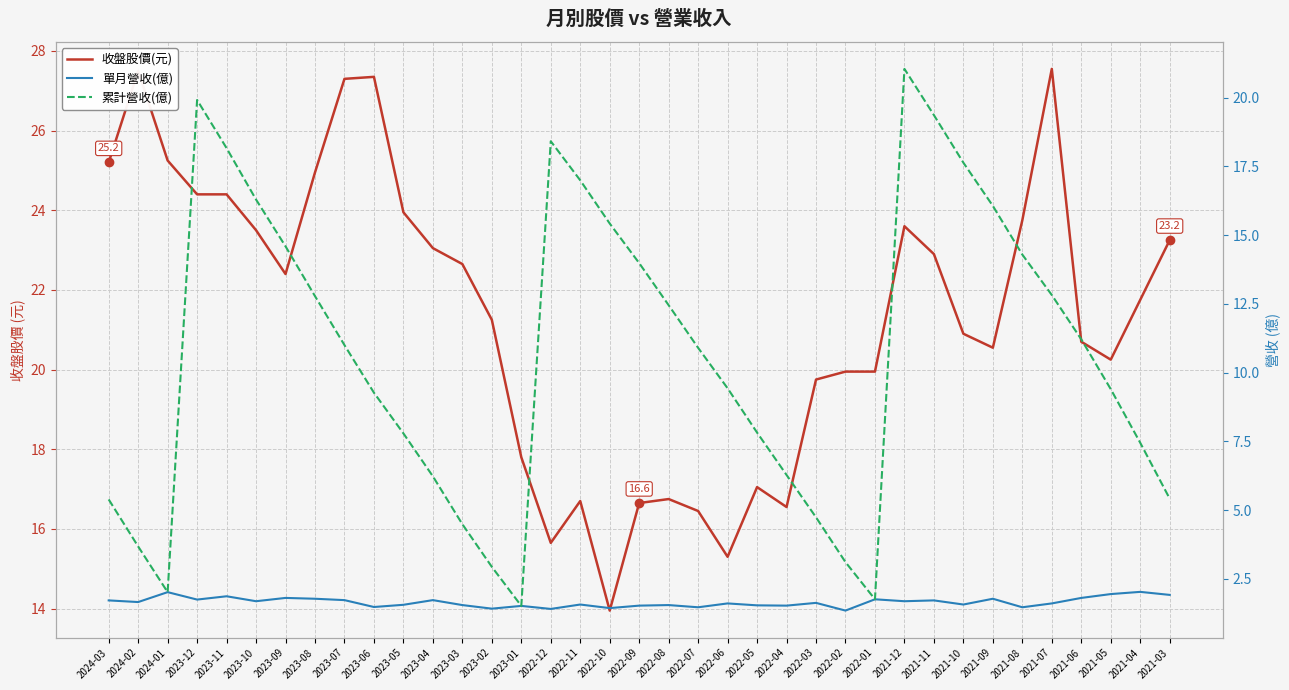

At which category does 收盤股價(元) reach its first local valley?

2023-09